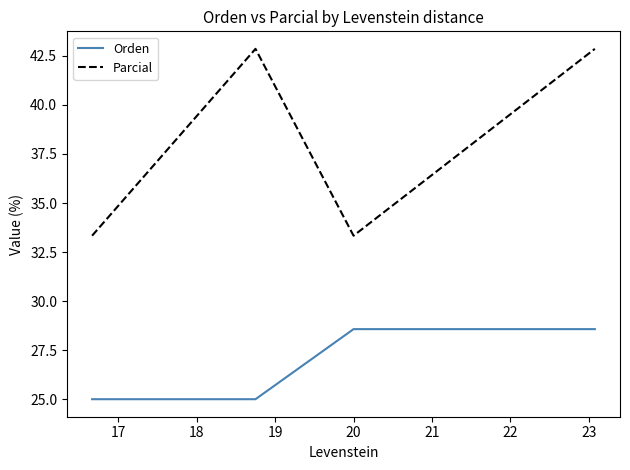

What is the highest value of the Orden series?

28.6